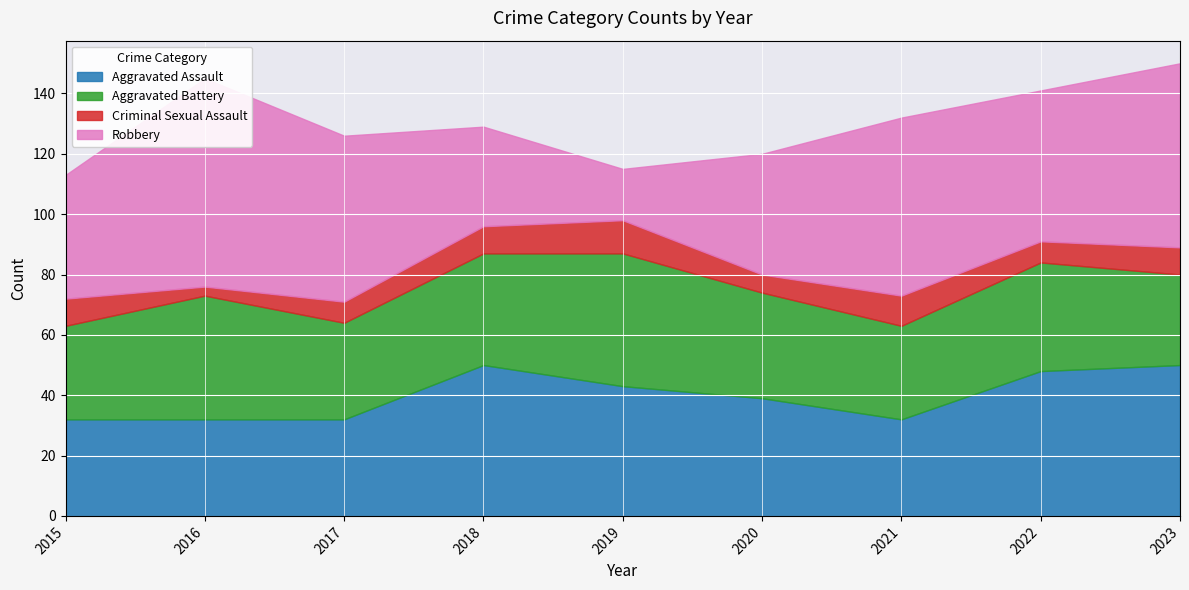

Which series changed the most between 2020 and 2021?

Robbery